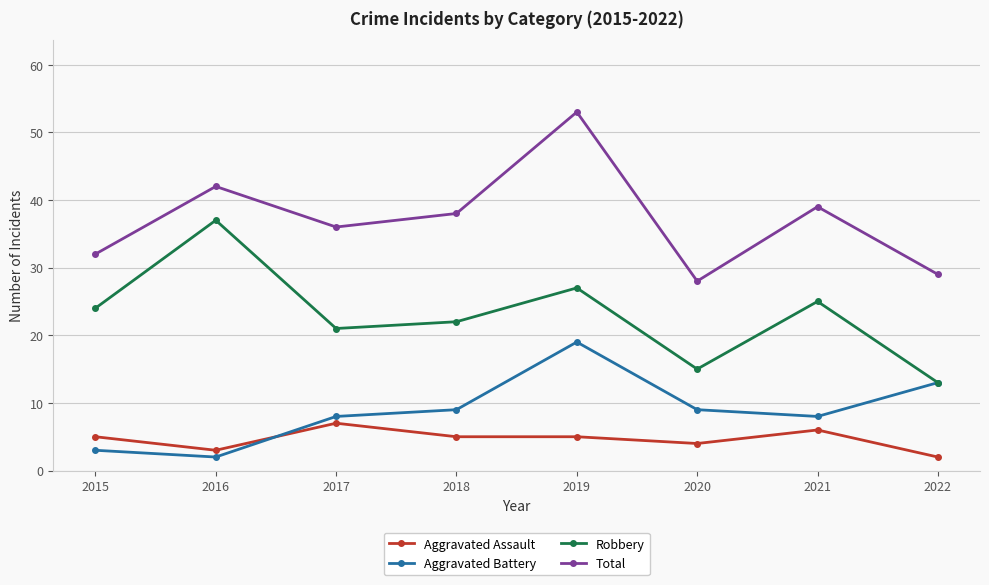

How many data points does each series have?

8